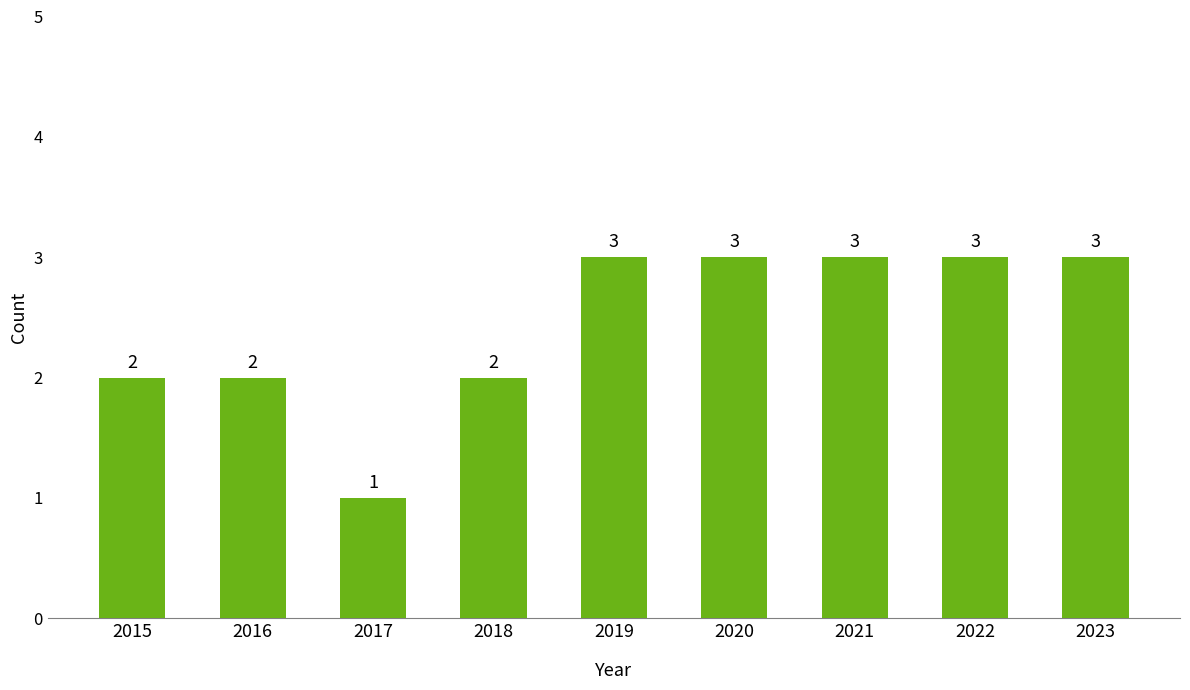

The chart shows a value of 5 at 2020. True or false?

False